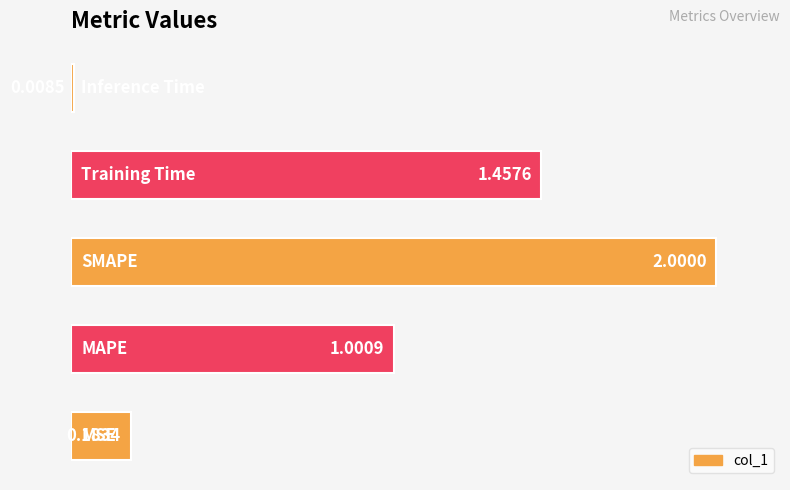

What is the average value?

0.9